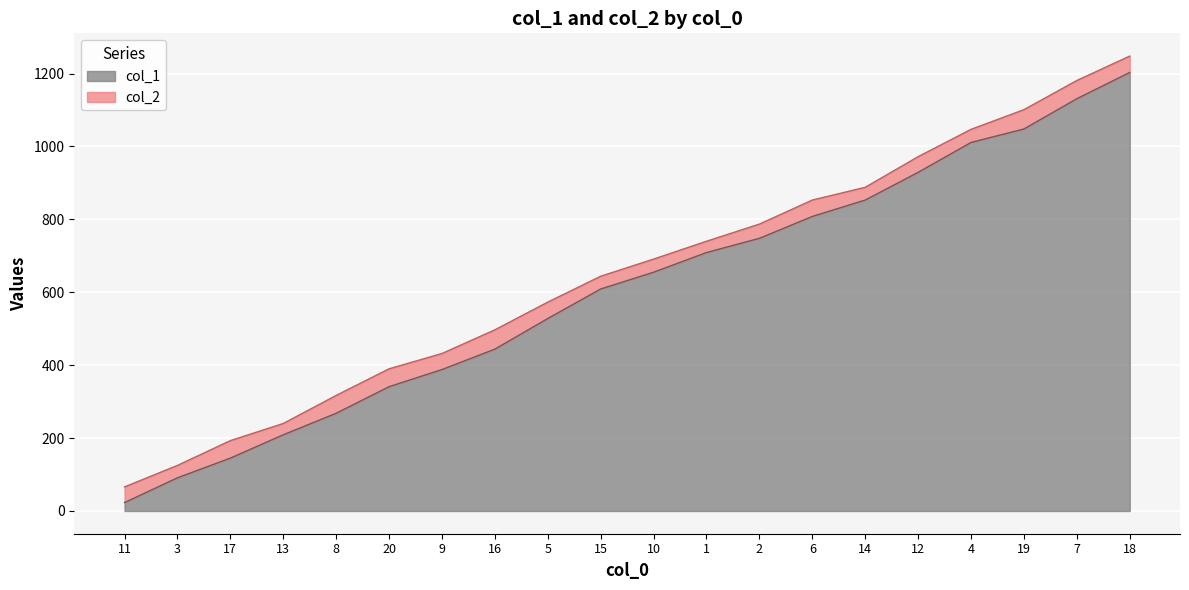

Which has a higher value, 10 or 2?

2